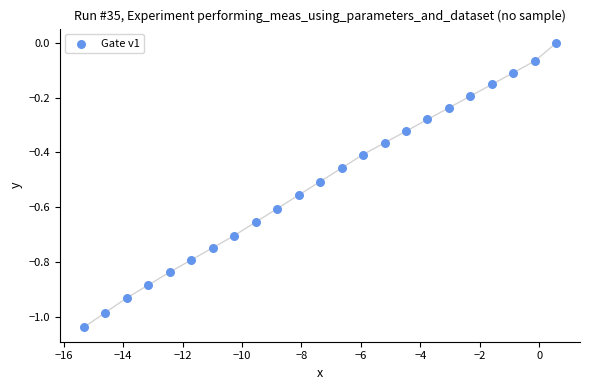

What is the range of Y values (max minus min)?

1.0